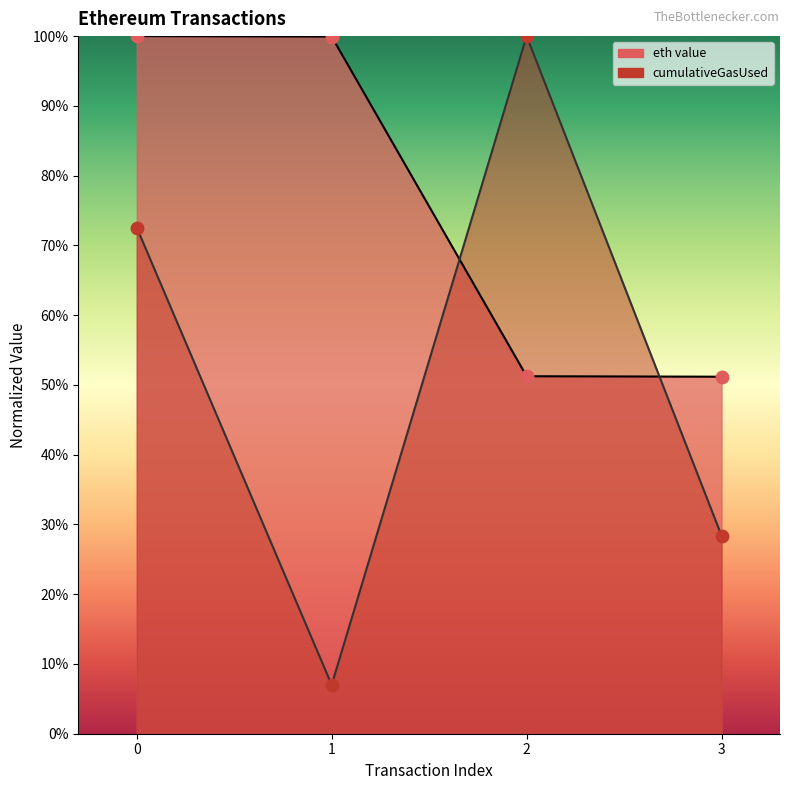

Which series has the widest spread of Y values?

cumulativeGasUsed